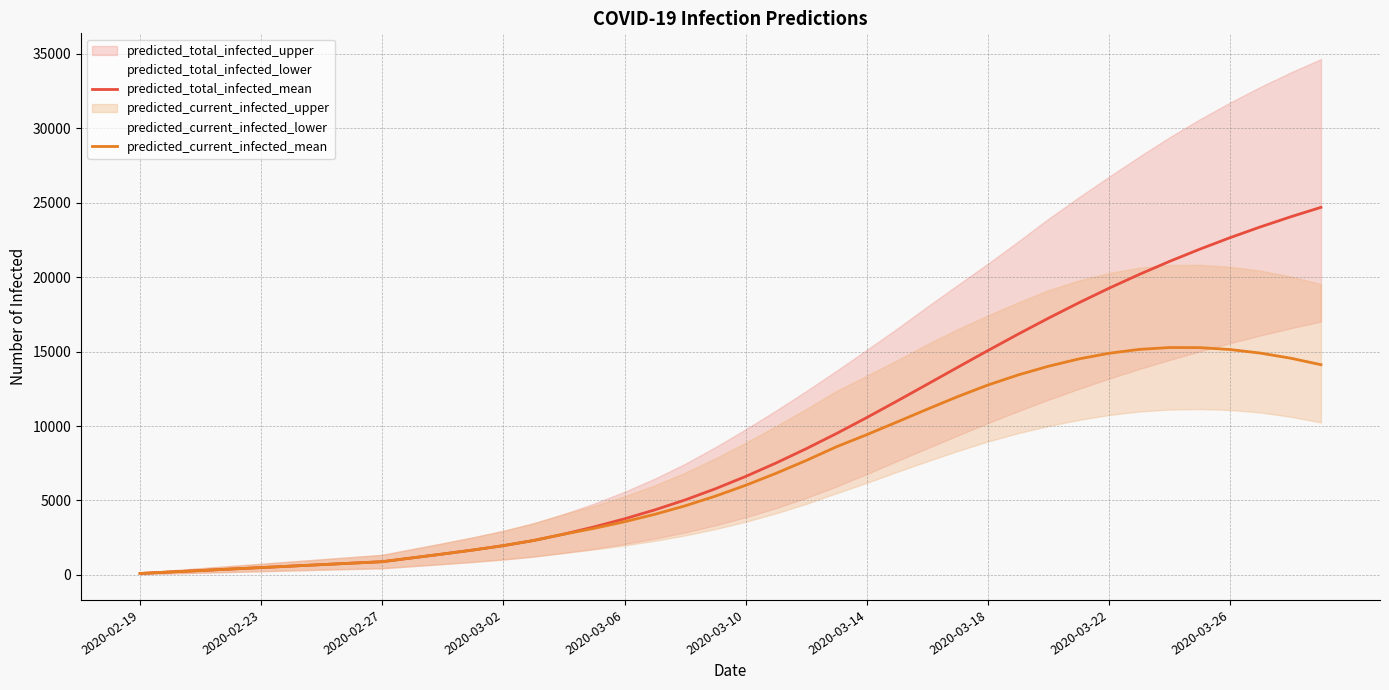

In predicted_current_infected_mean, how many points are higher than both neighbors (excluding endpoints)?

1